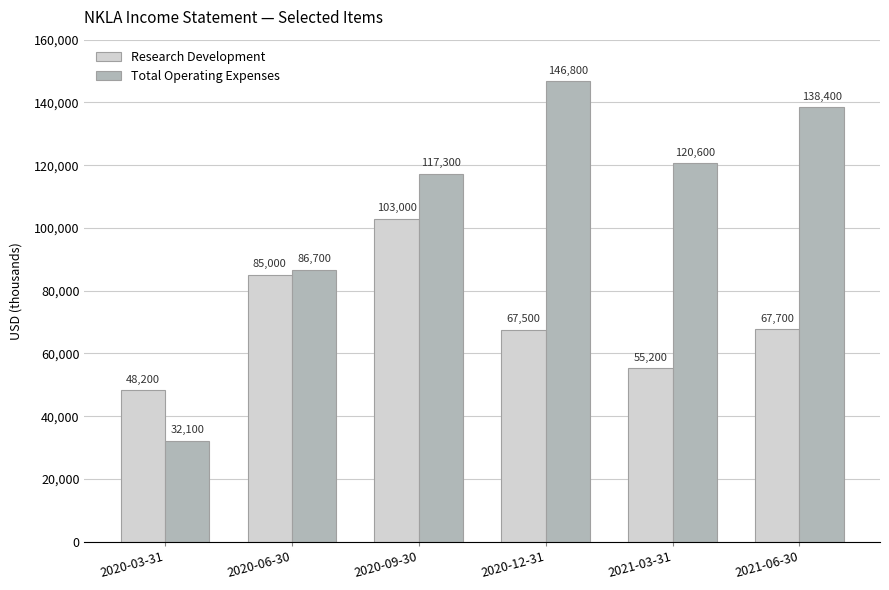

How many data points in Research Development are less than 67700?

3